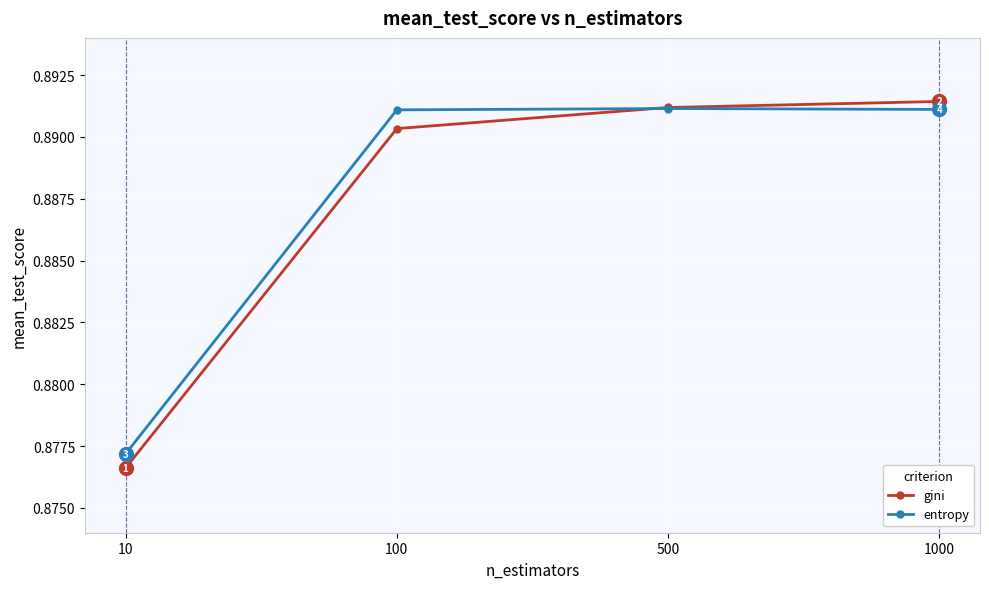

At which label is gini closest to 0?

10